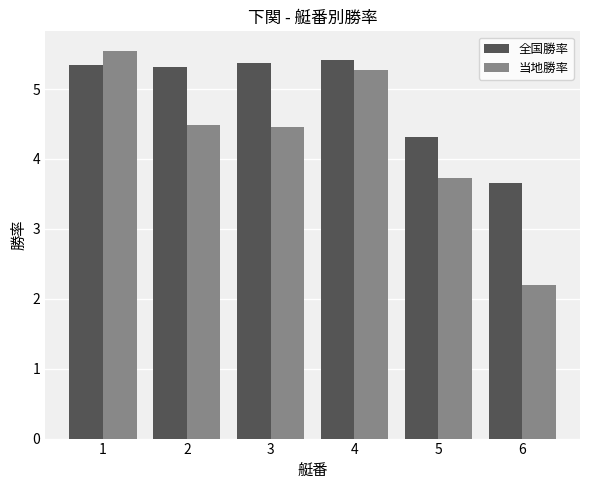

The value of 全国勝率 at 4 is 5.4. True or false?

True